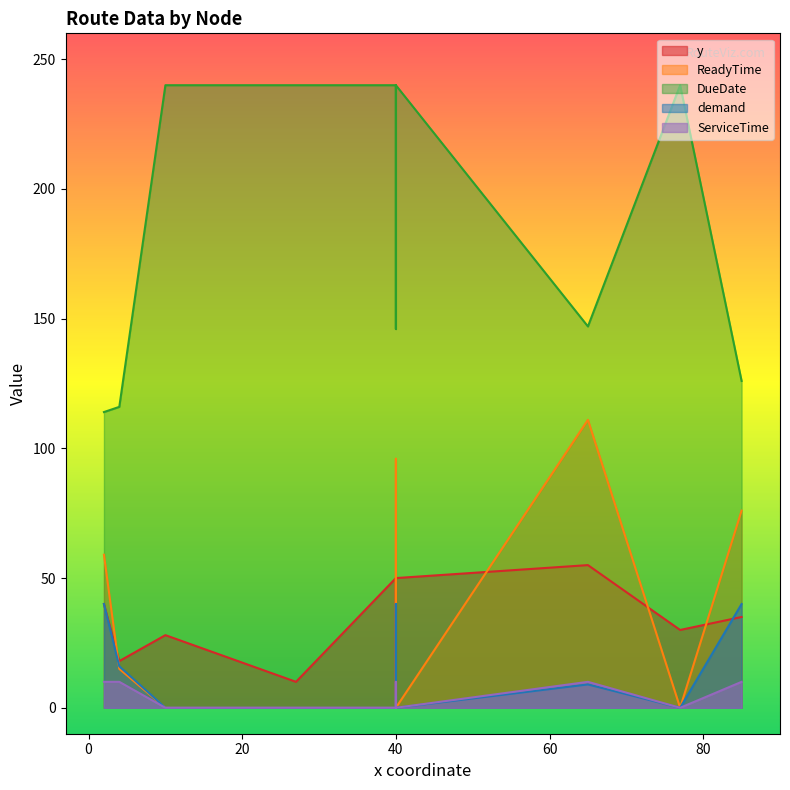

What is the difference between the maximum and minimum values in the demand series?

40